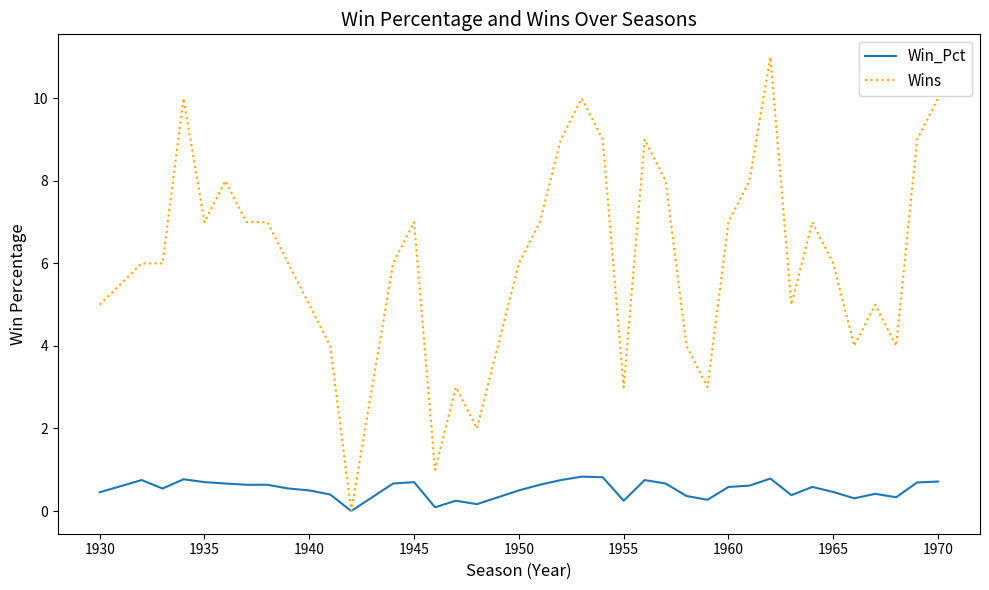

Which series has the widest spread of values?

Wins